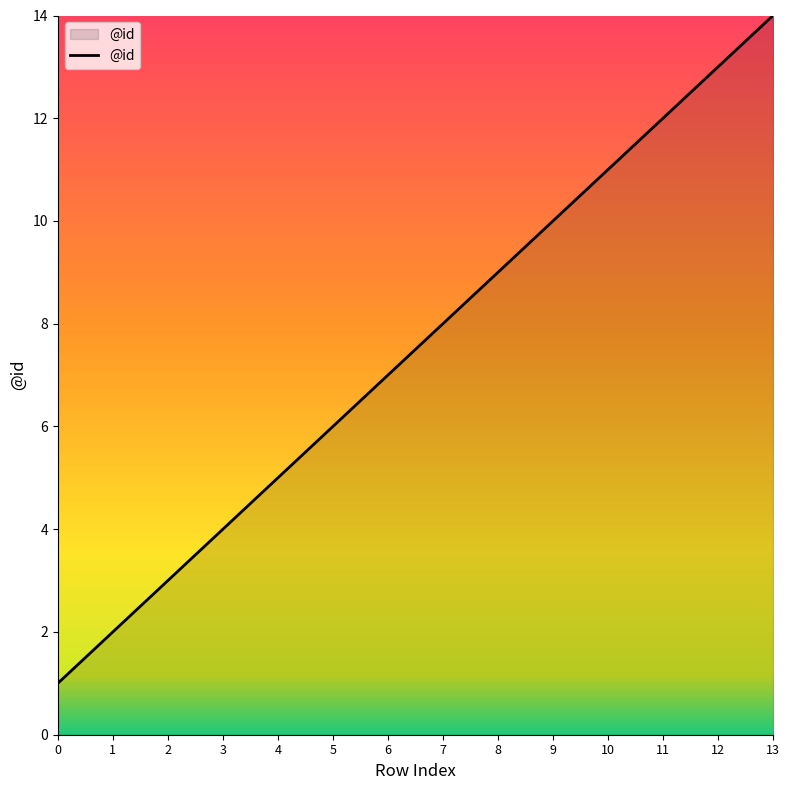

Reading right to left, what are all the values shown in this chart?

13=14	12=13	11=12	10=11	9=10	8=9	7=8	6=7	5=6	4=5	3=4	2=3	1=2	0=1